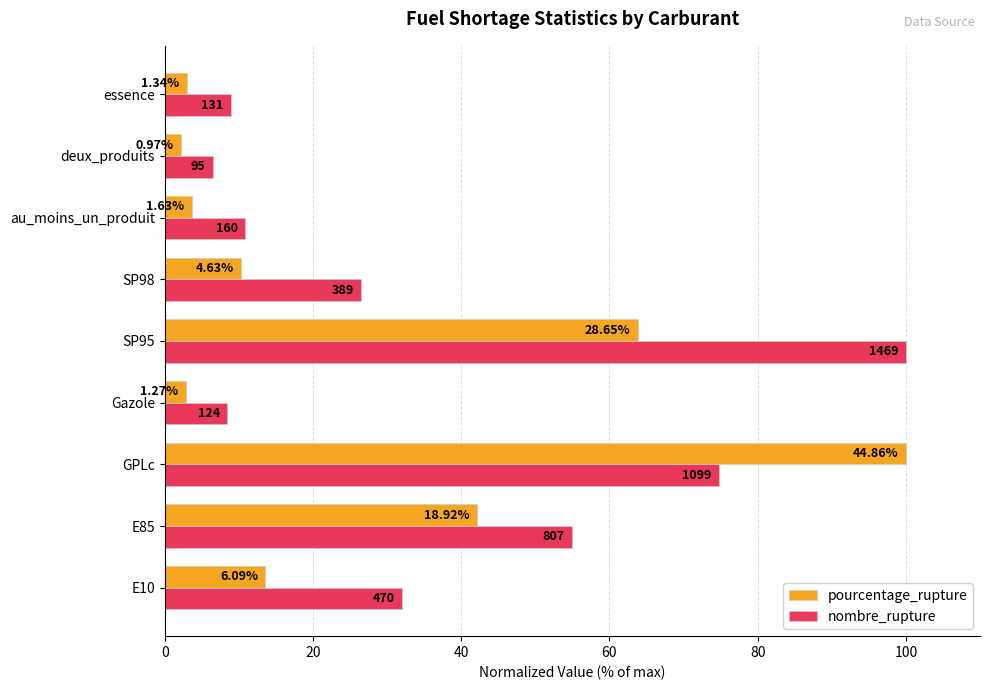

What is the difference between the maximum and minimum values in the pourcentage_rupture series?

97.8